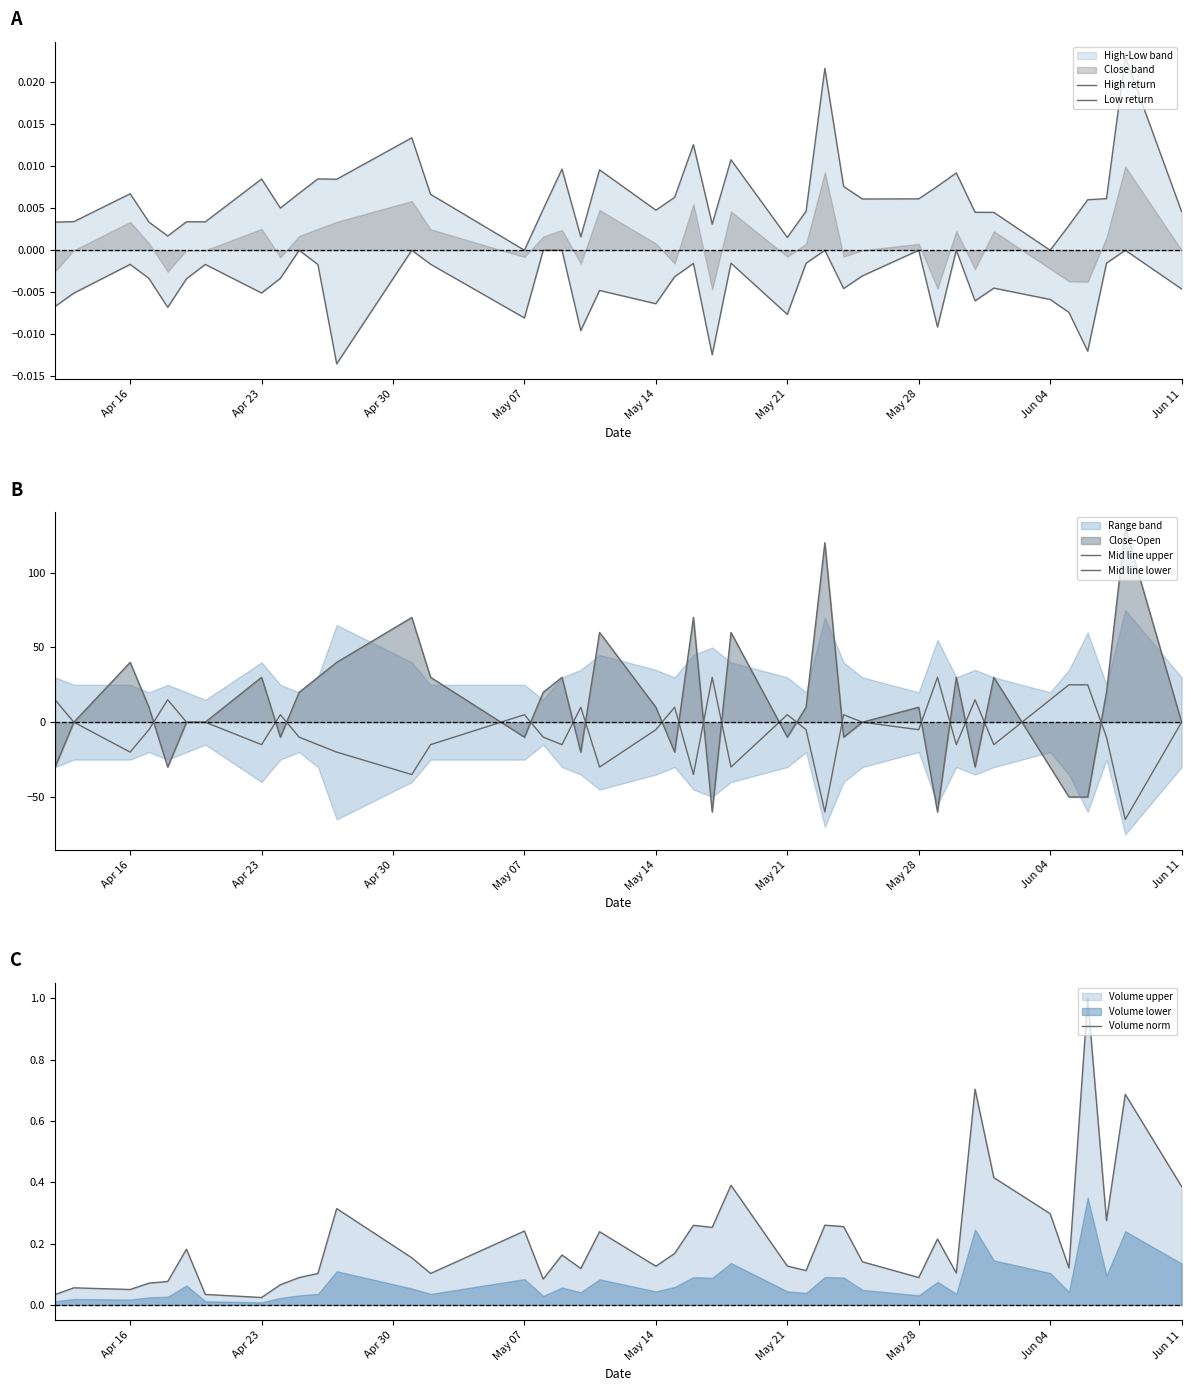

What is the maximum value for Volume norm?

1.0